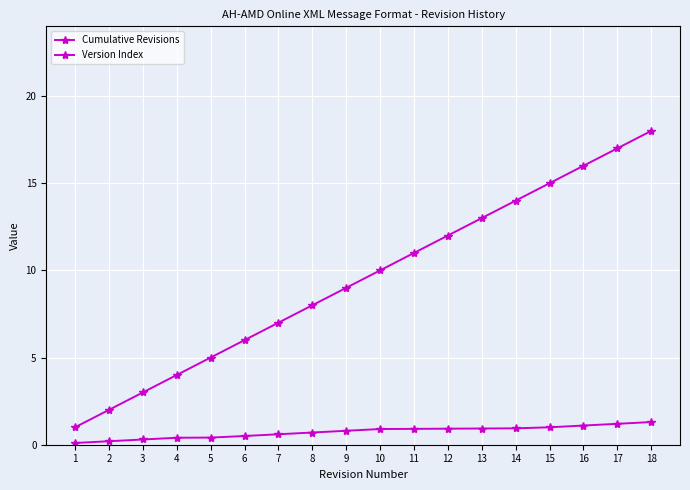

What is the value of the Cumulative Revisions point at the 7th from the left?

7.0